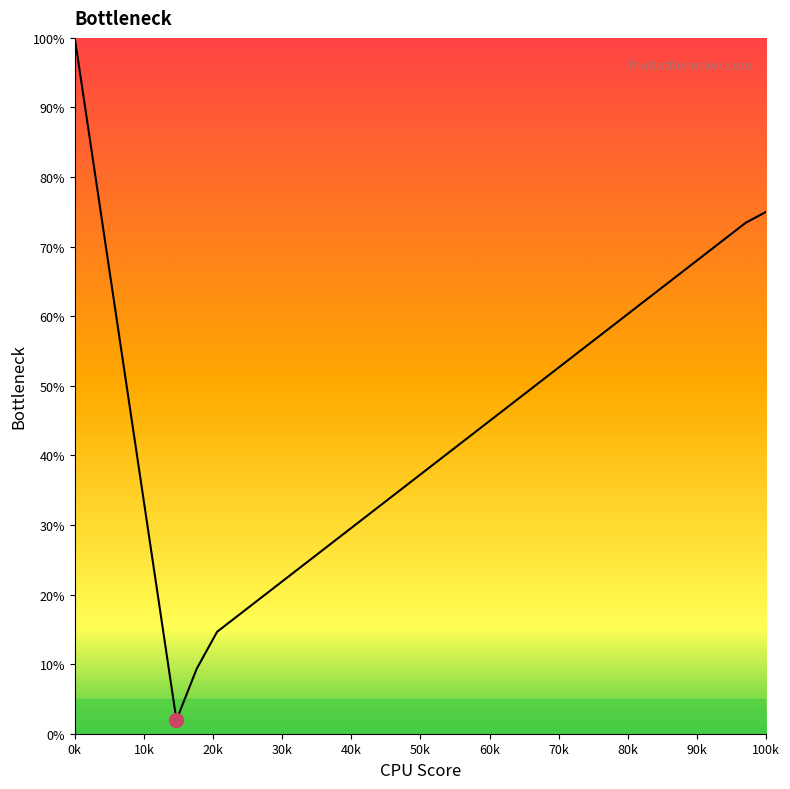

What is the greatest value displayed?

100.0